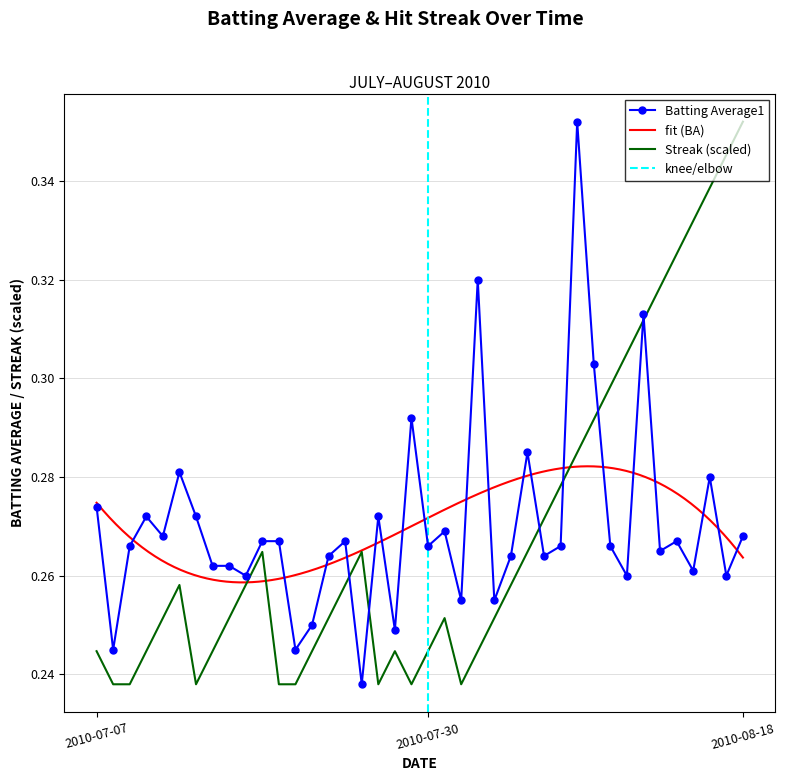

Is the value of Streak at 2010-07-19 greater than the value of Batting Average1 at 2010-07-22?

Yes